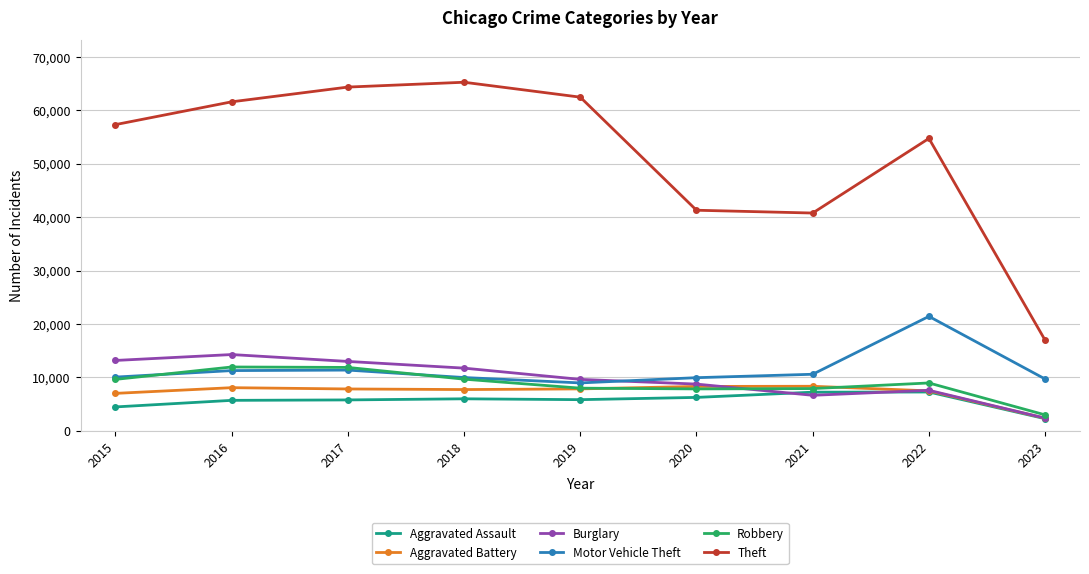

In Aggravated Assault, how many points are higher than both neighbors (excluding endpoints)?

2